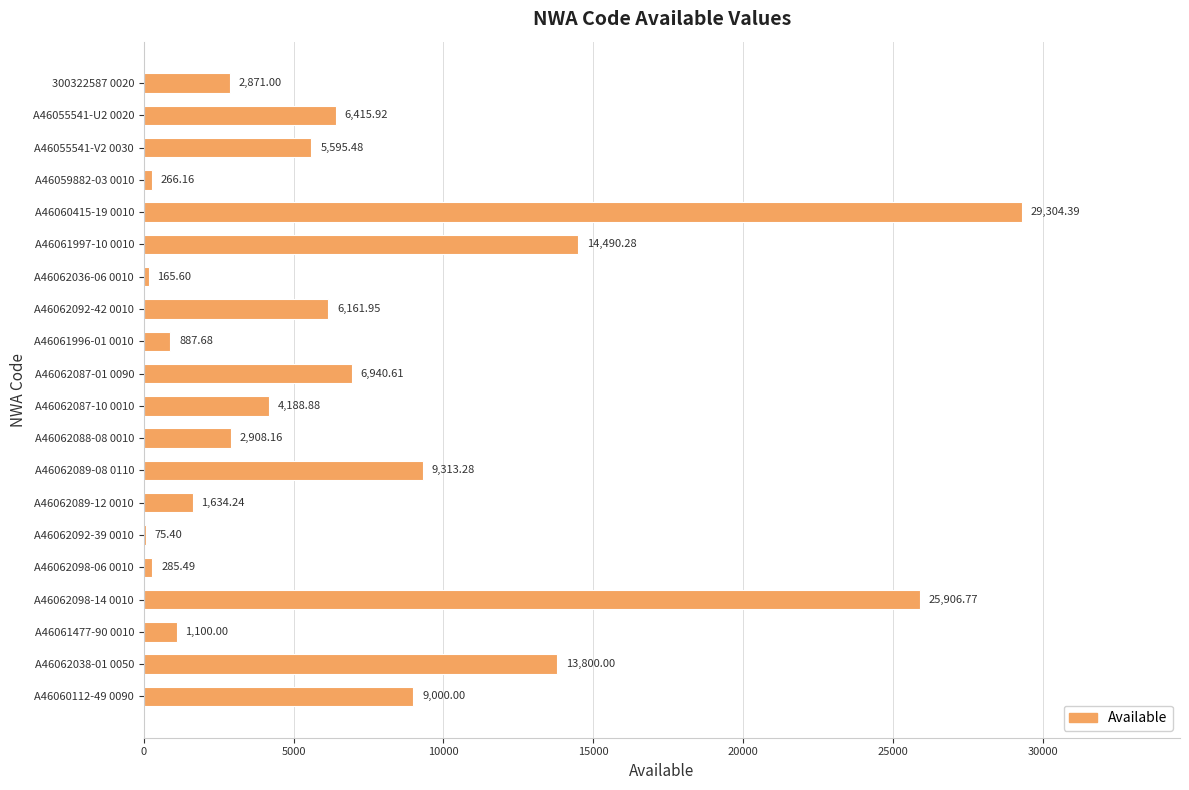

Between A46062089-08 0110 and A46062092-42 0010, which is larger?

A46062089-08 0110